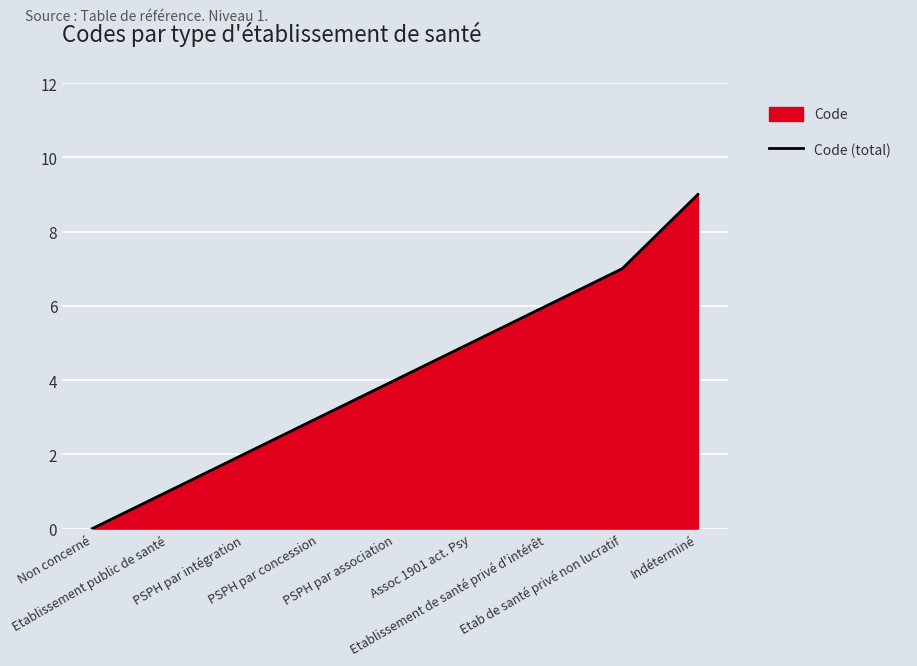

Does the chart display data point markers on the line(s)?

No